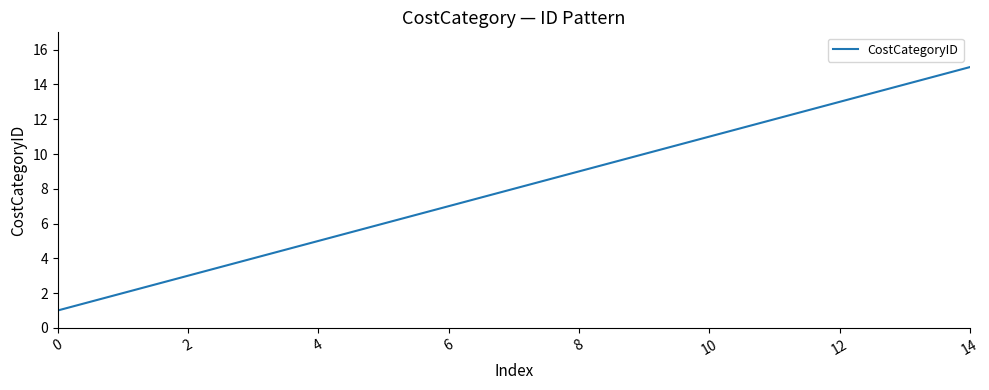

What is the maximum value shown in the chart?

15